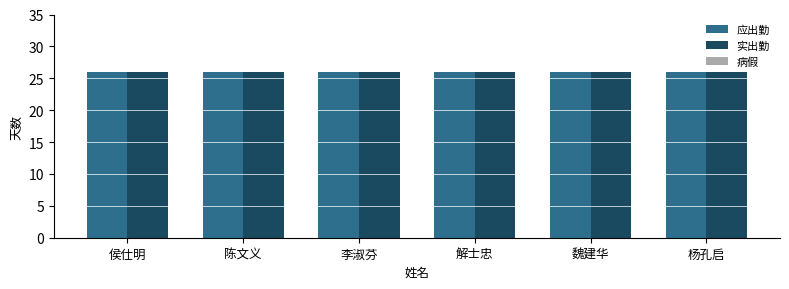

What position from the right is 侯仕明?

6